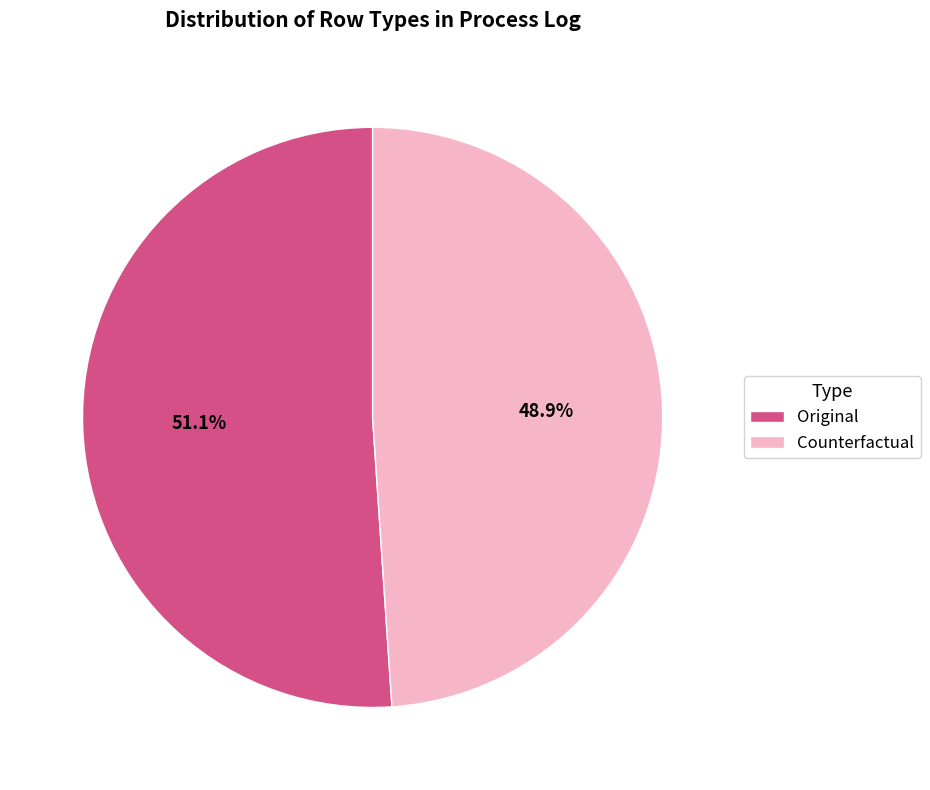

How many segments does this pie chart have?

2